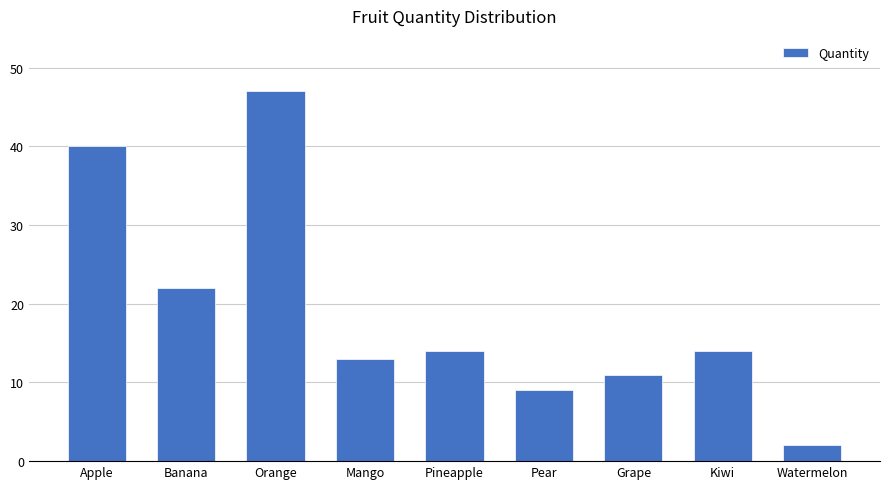

What is the ratio of the value at Watermelon to the value at Pear?

0.2